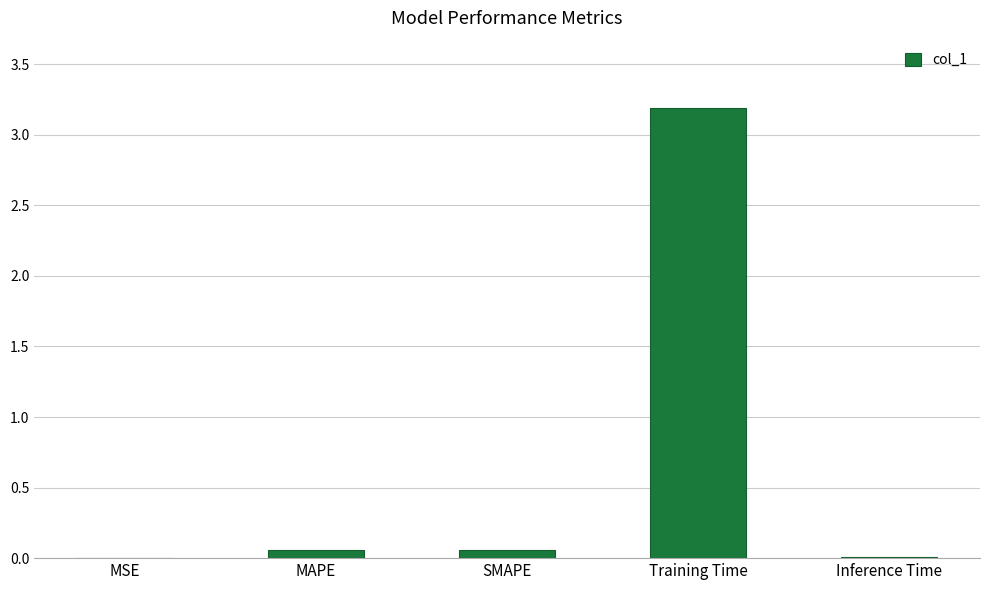

The value at Training Time is 5.2. True or false?

False